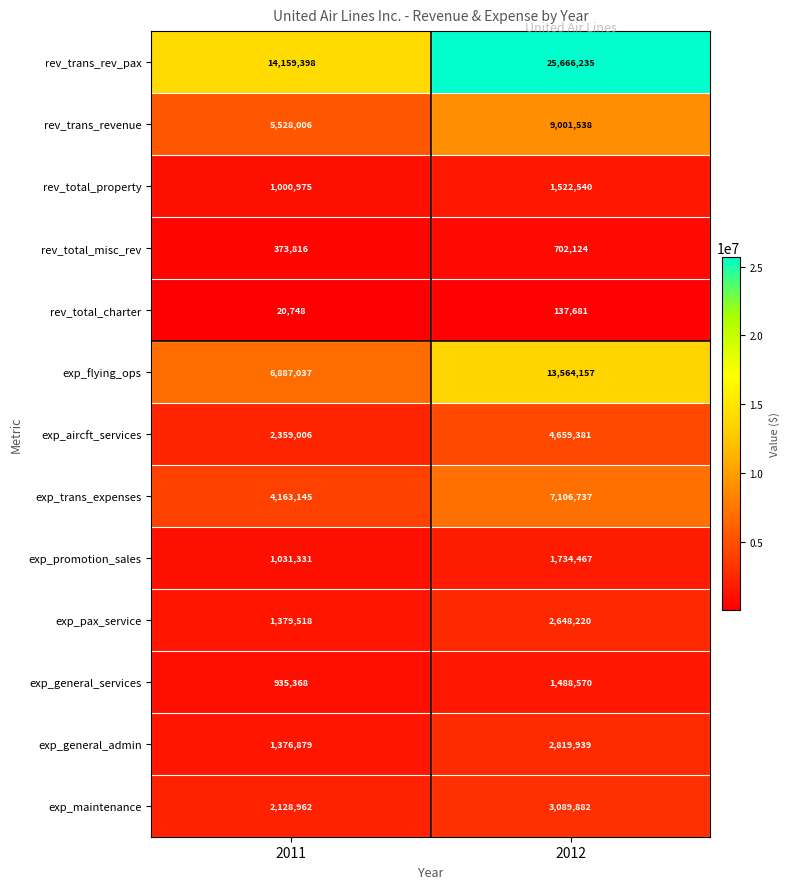

What is the minimum value shown in the chart?

20748